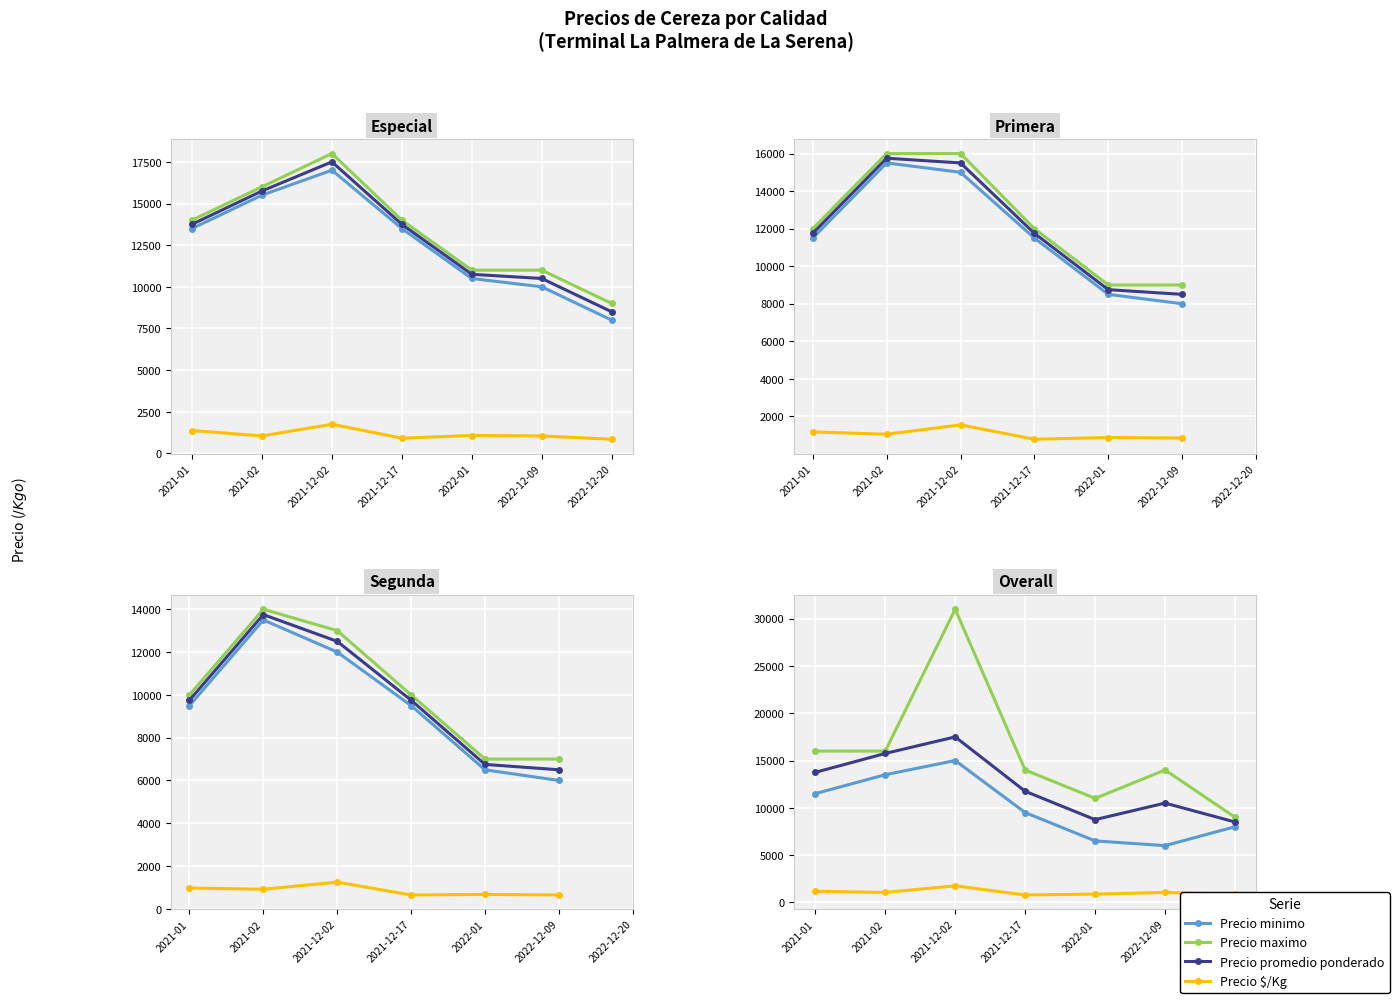

Reading right to left, transcribe all the data shown in this chart.

Precio minimo: 8000	6000	6500	9500	15000	13500	11500
Precio maximo: 9000	14000	11000	14000	31000	16000	16000
Precio promedio ponderado: 8500	10500	8750	11750	17500	15750	13750
Precio $/Kg: 850	1050	875	783	1750	1050	1175